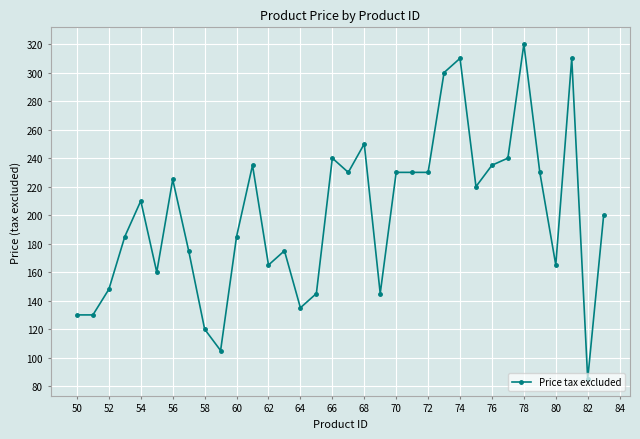

Does the chart display data point markers on the line(s)?

Yes